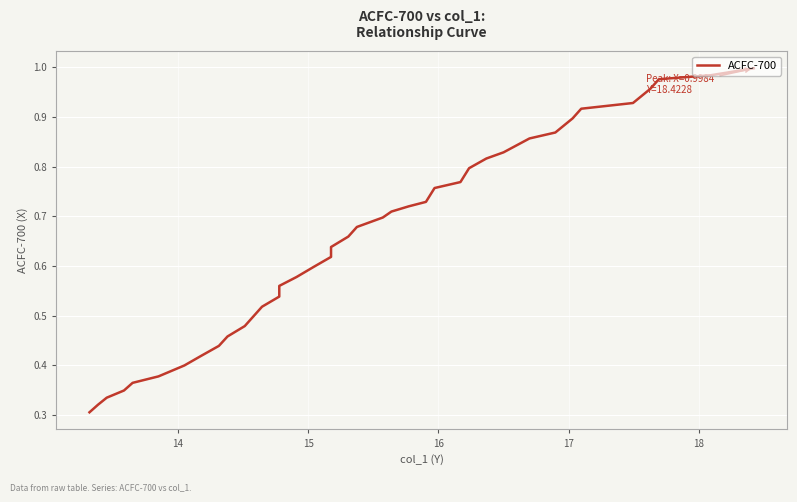

How many distinct data groups are displayed?

1